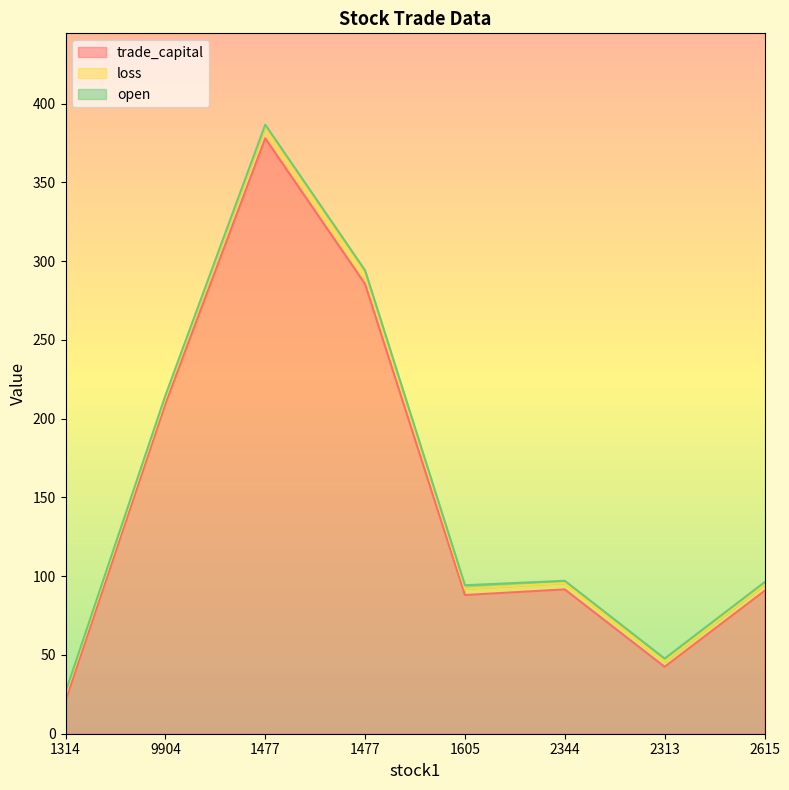

What is the sum of the trade_capital values at 2344 and 2615?

182.3